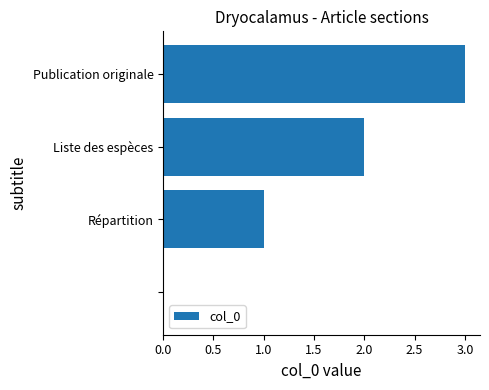

What is the sum of all values?

6